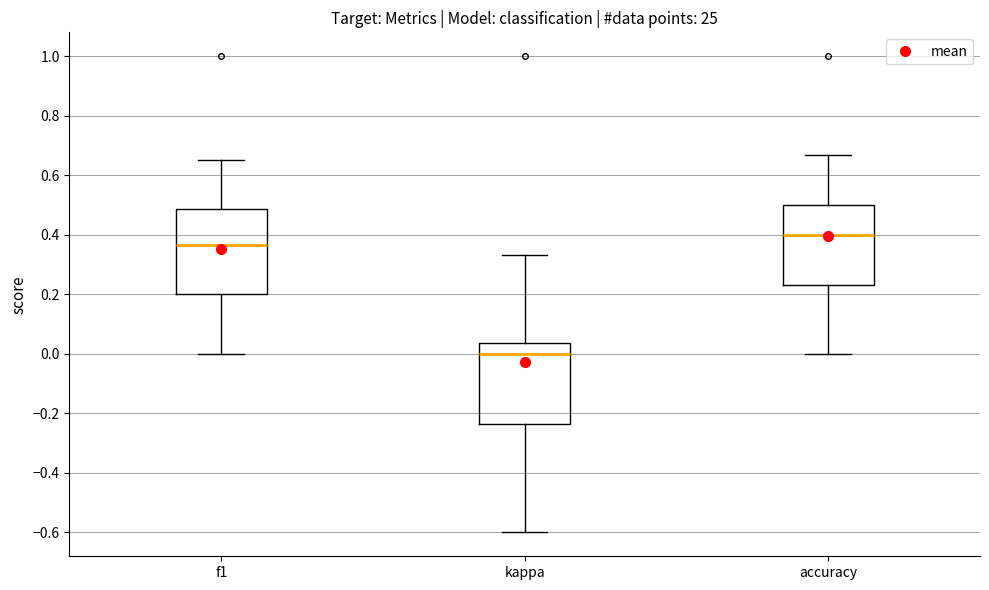

Which box has the highest median line?

accuracy